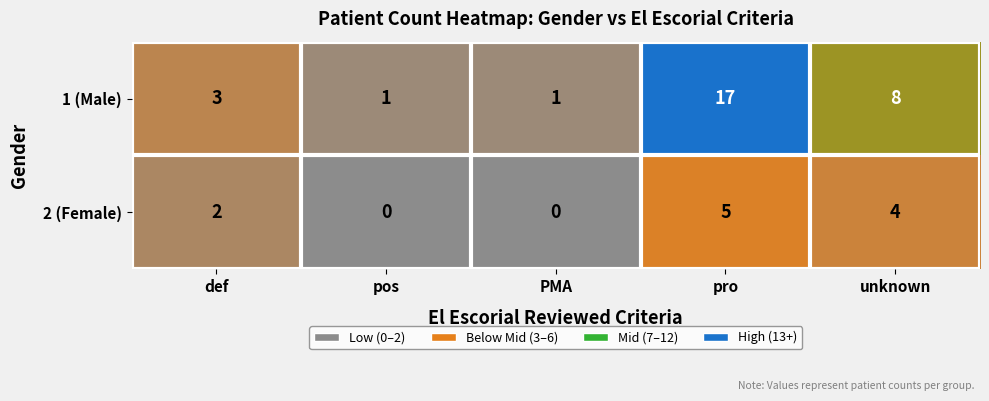

Reading left to right, list all the values displayed in this chart.

1 (Male): 3	1	1	17	8
2 (Female): 2	0	0	5	4